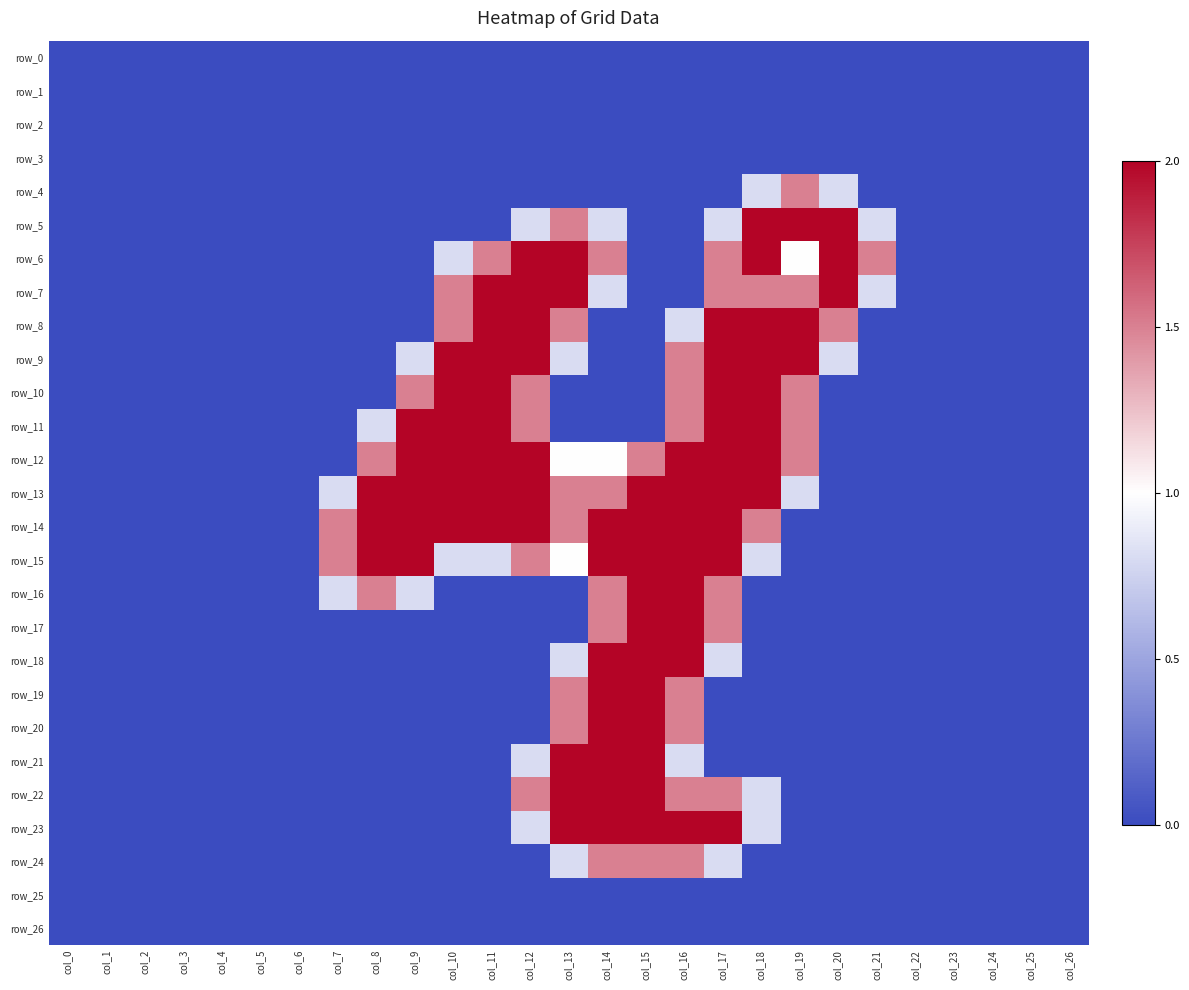

What is the spread (max minus min) of values at col_21?

1.5